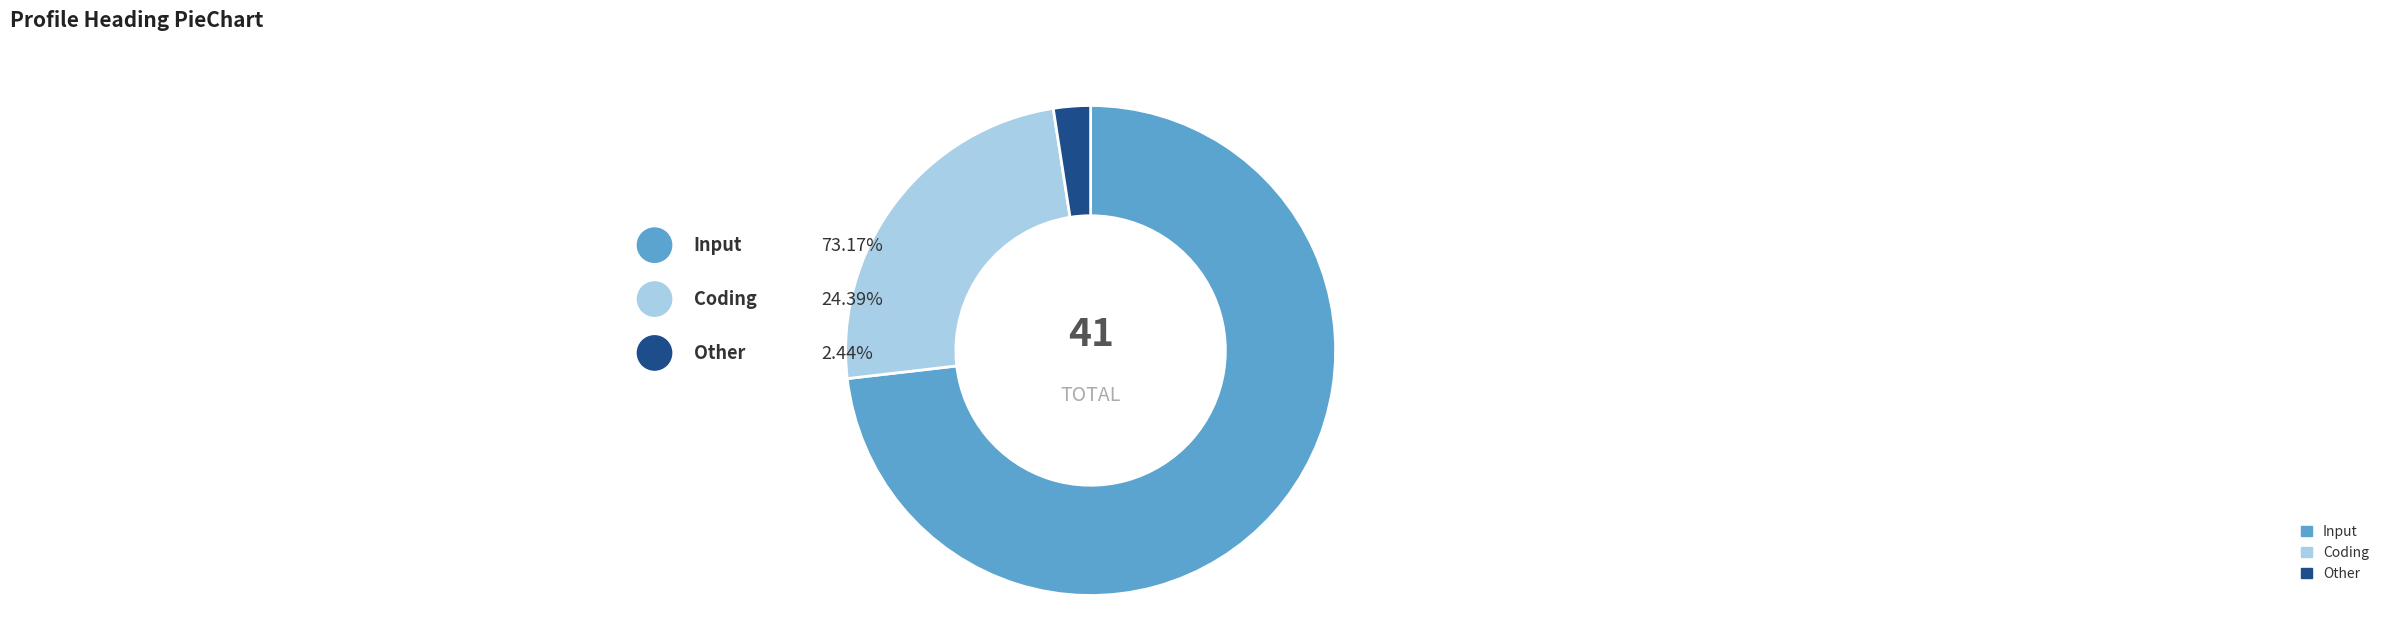

Which category has the biggest portion of the pie?

Input